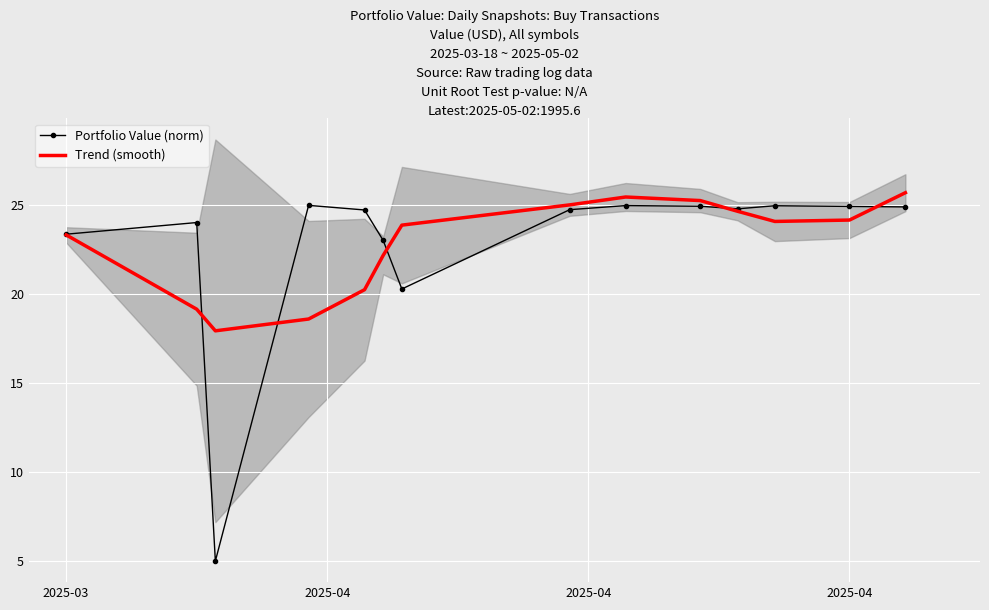

Rank the series by their maximum value, from highest to lowest.

Trend (smooth), Portfolio Value (norm)